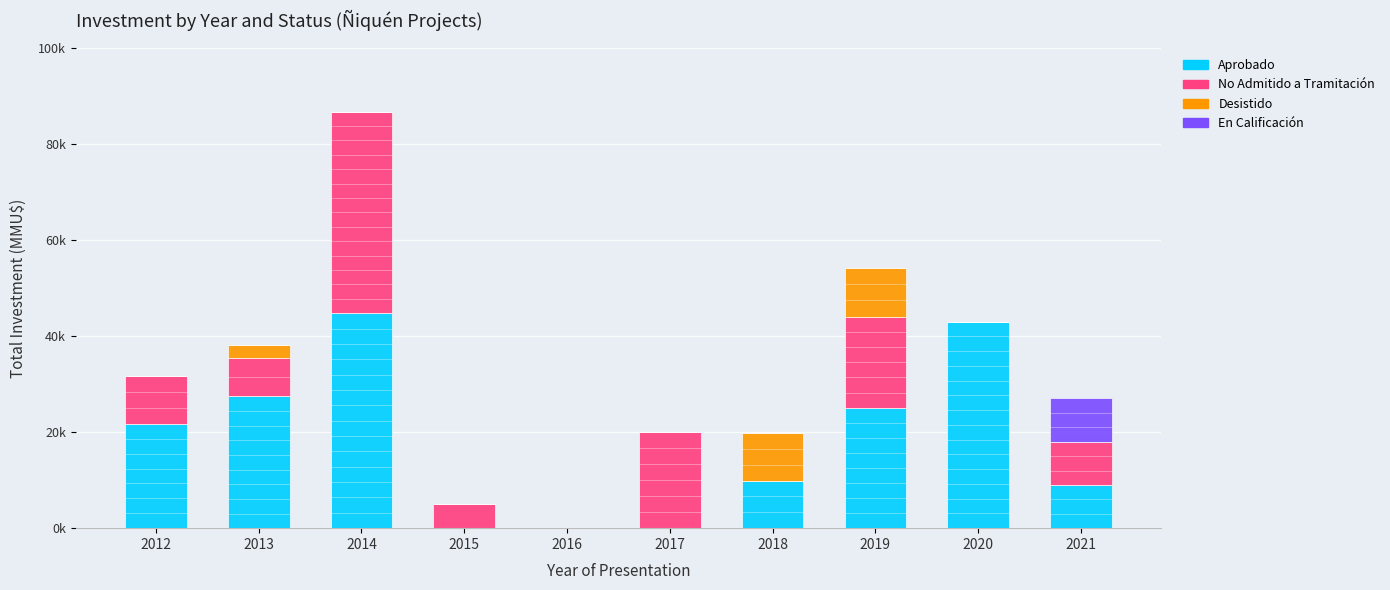

What is the total value across all series at 2019?

54105